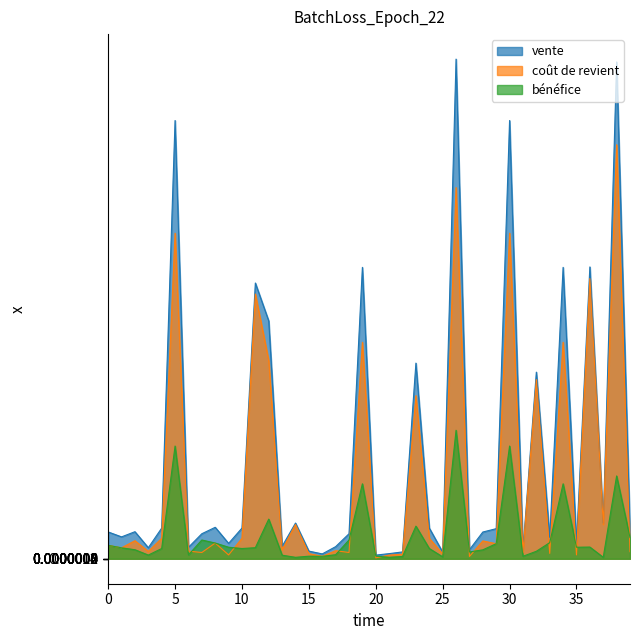

At which category is the sum across all series the highest?

26